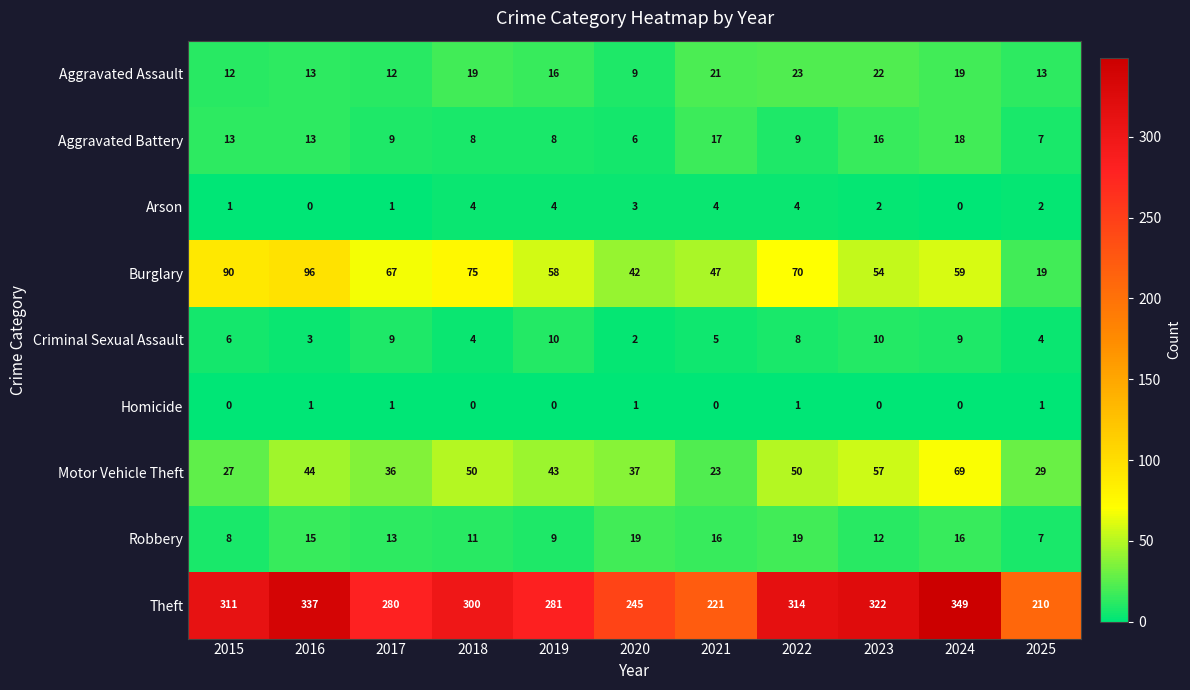

At which label does Motor Vehicle Theft first exceed 43?

2016